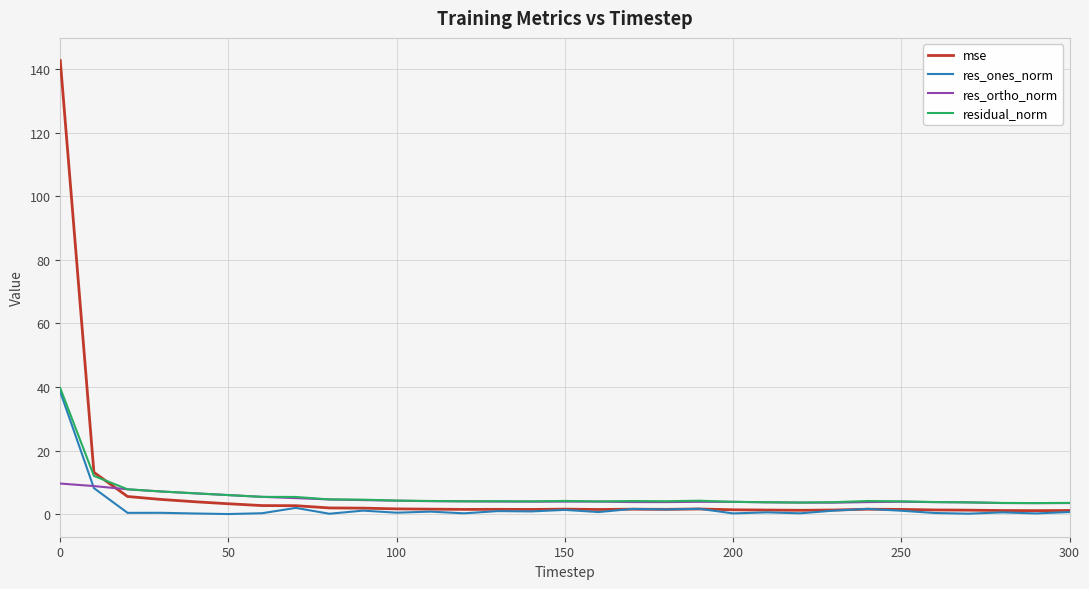

What is the greatest value displayed?

142.8